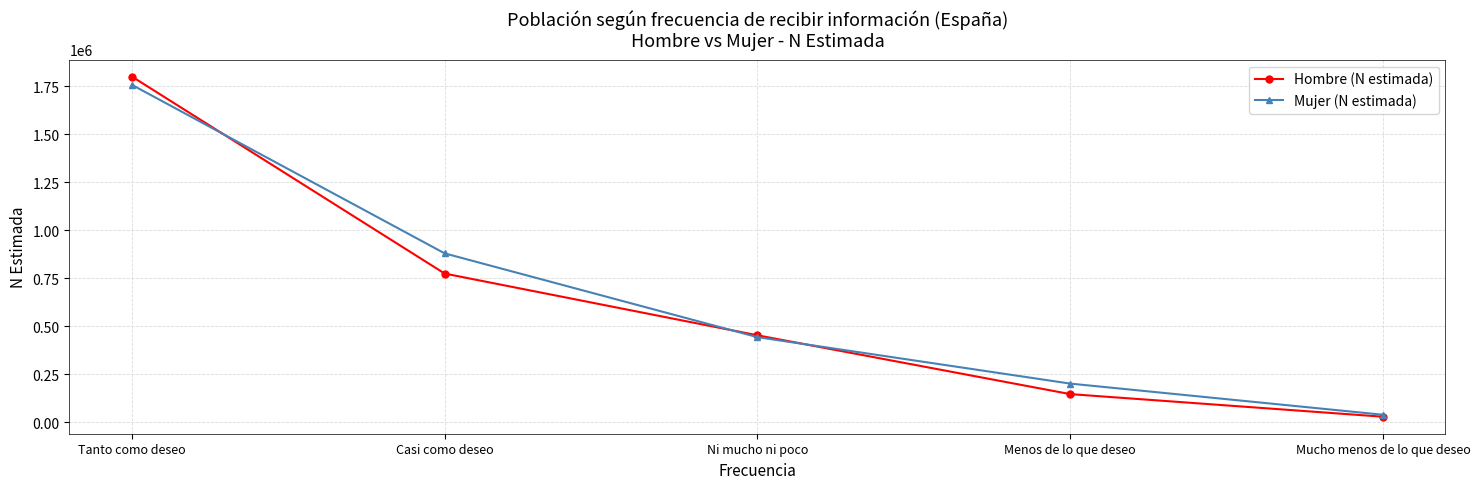

At Tanto como deseo, list the series in order from largest to smallest.

Hombre (N estimada), Mujer (N estimada)